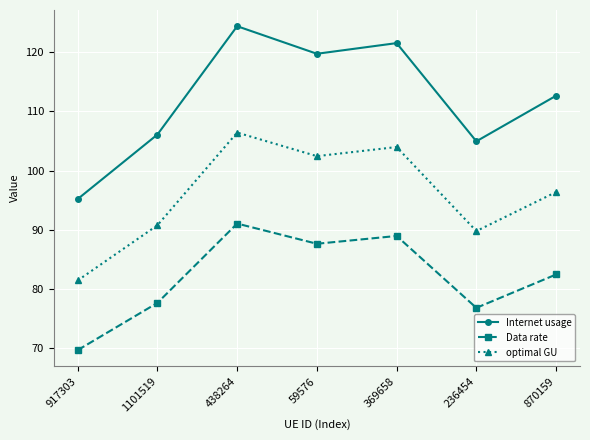

Is the value of Data rate at 236454 greater than the value of Internet usage at 236454?

No